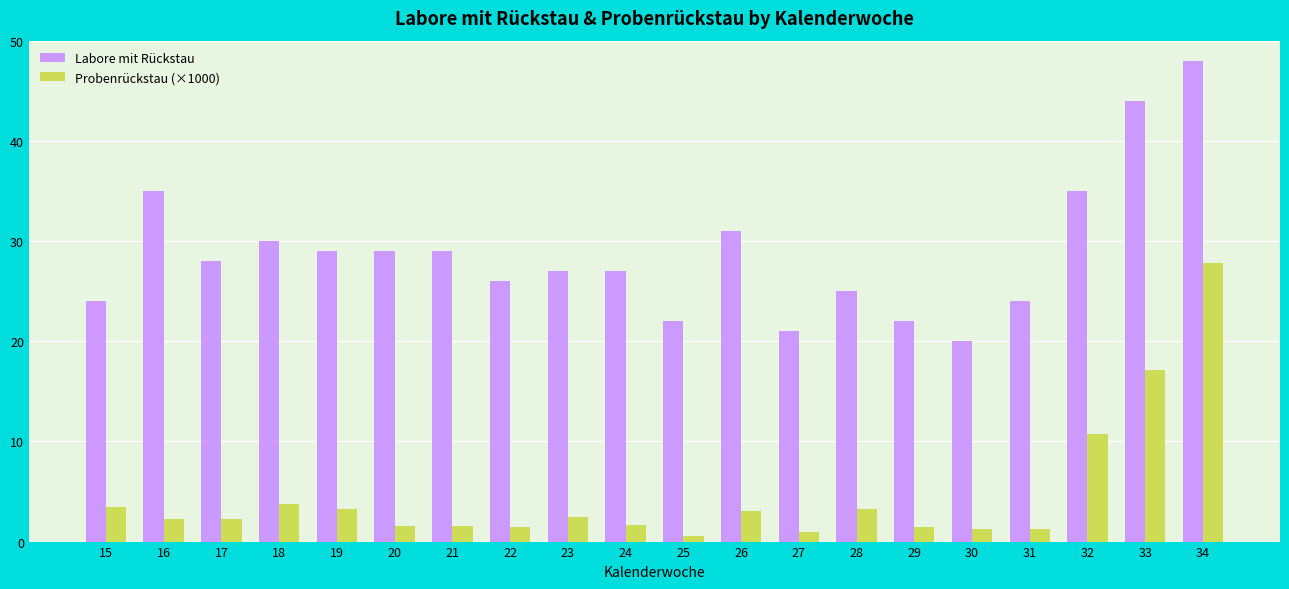

At 31, list the series in order from smallest to largest.

Probenrückstau (×1000), Labore mit Rückstau